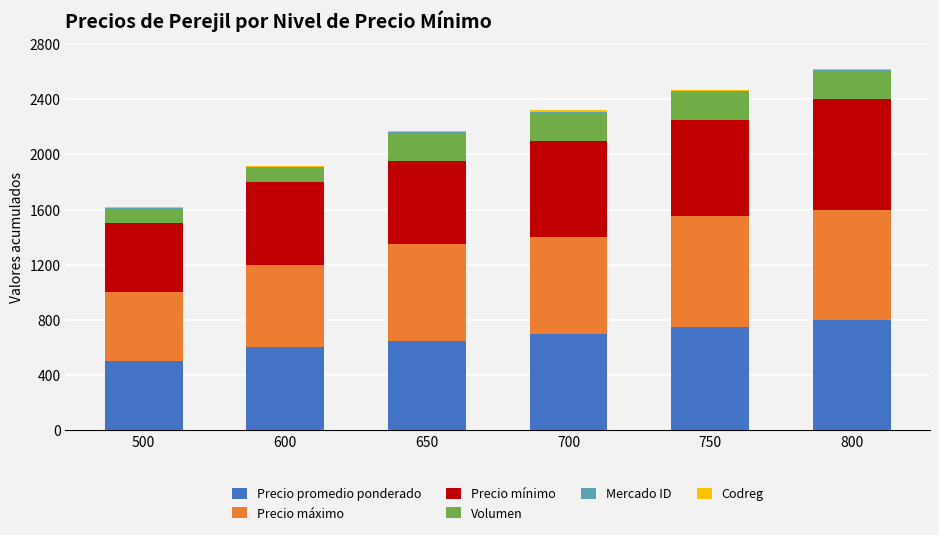

Count the number of data series in this chart.

6